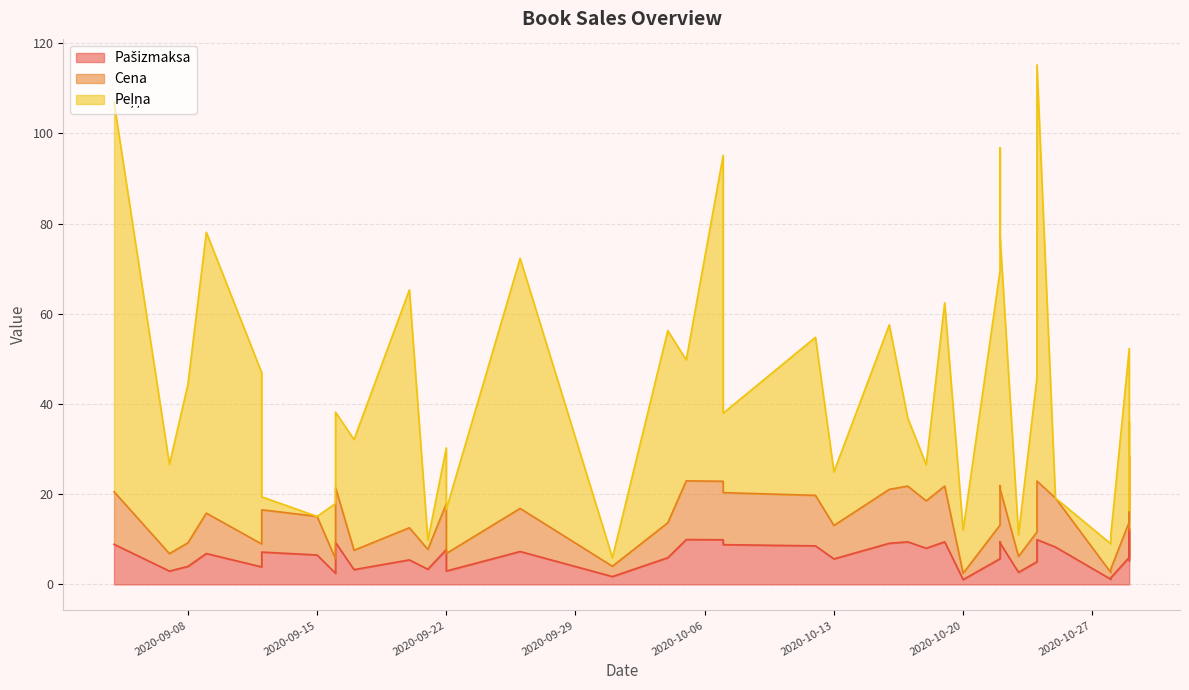

What is the approximate value of Peļņa at 23?

62.3